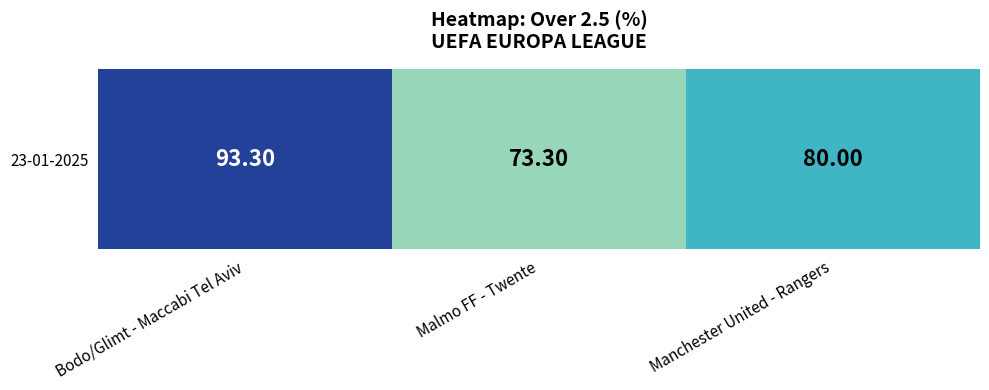

Between Manchester United - Rangers and Malmo FF - Twente, which is larger?

Manchester United - Rangers